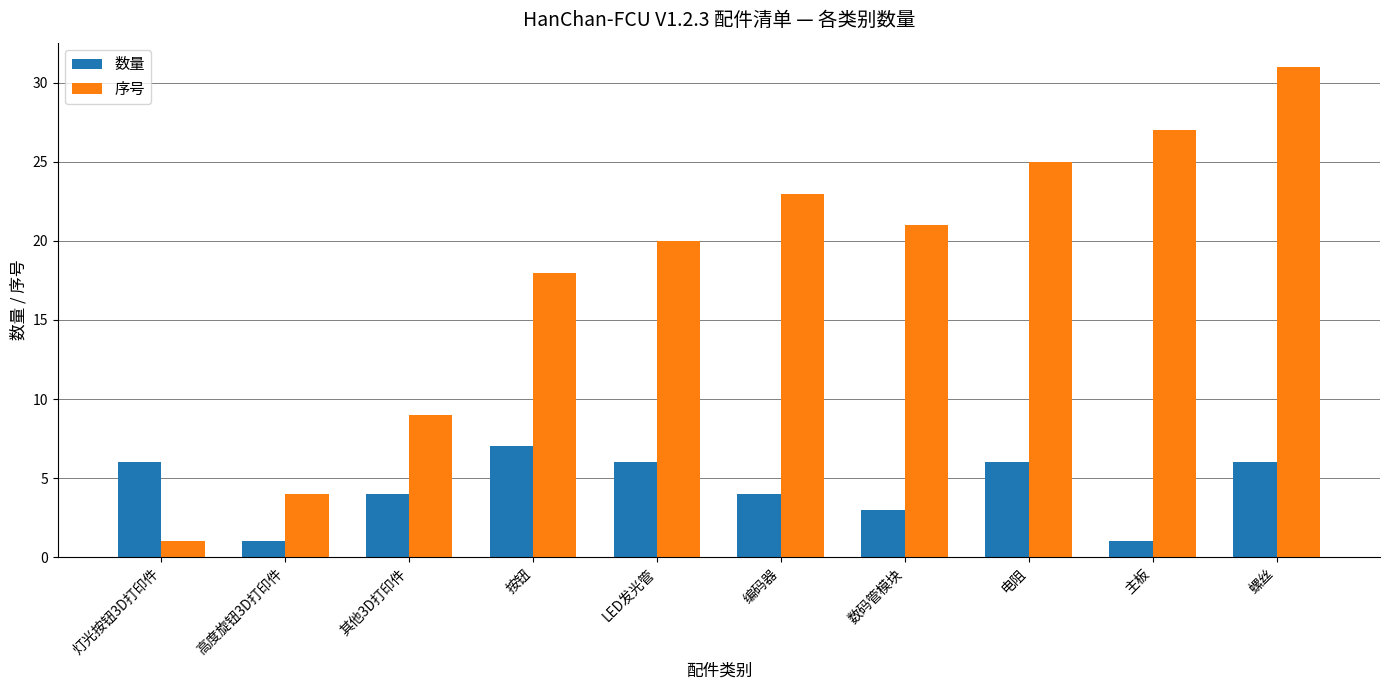

Reading left to right, what are all the values shown in this chart?

数量: 灯光按钮3D打印件=6	高度旋钮3D打印件=1	其他3D打印件=4	按钮=7	LED发光管=6	编码器=4	数码管模块=3	电阻=6	主板=1	螺丝=6
序号: 灯光按钮3D打印件=1	高度旋钮3D打印件=4	其他3D打印件=9	按钮=18	LED发光管=20	编码器=23	数码管模块=21	电阻=25	主板=27	螺丝=31